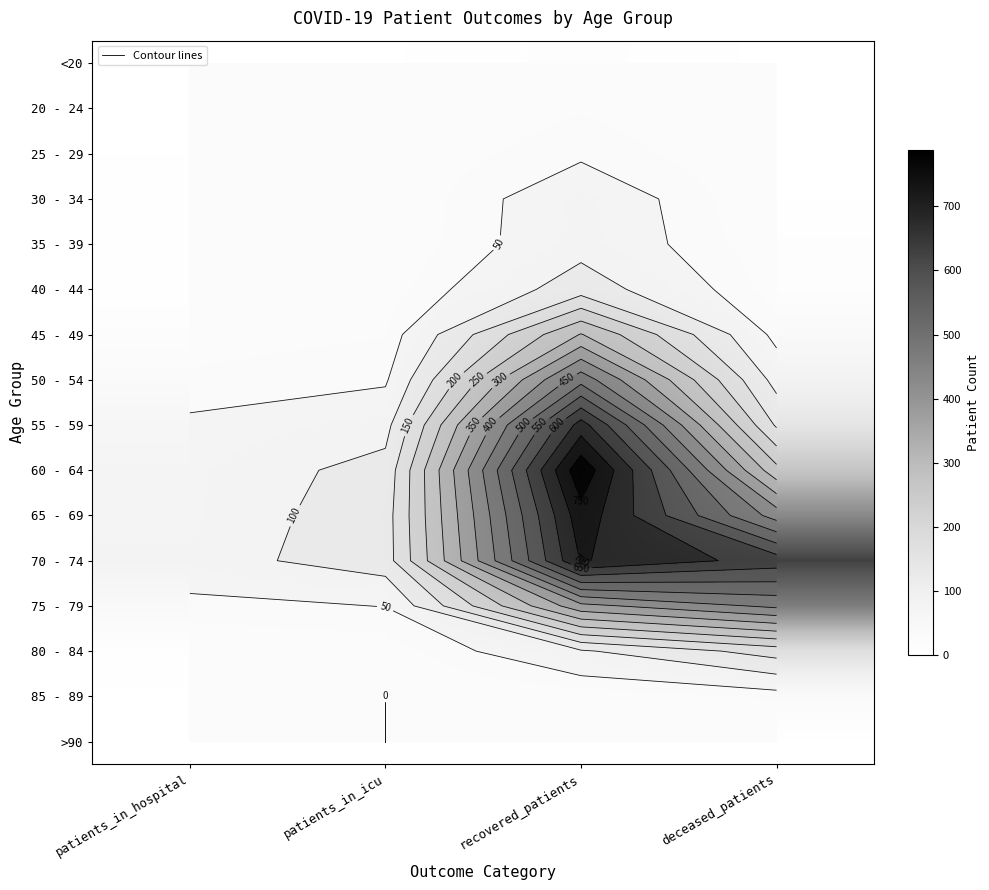

Which has a higher value, patients_in_hospital or patients_in_icu?

patients_in_icu